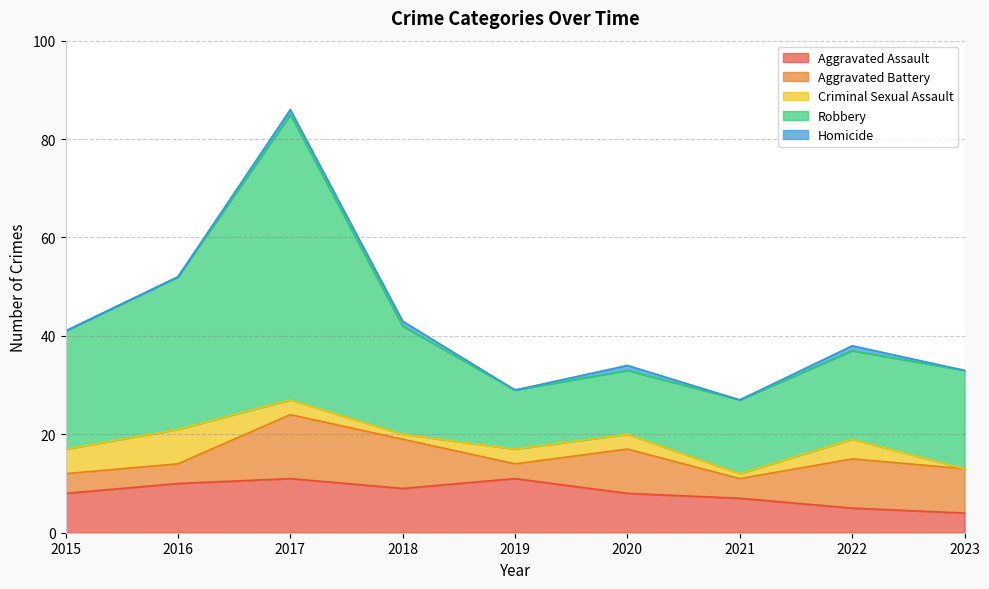

Reading left to right, extract all data points from this chart.

Aggravated Assault: 8	10	11	9	11	8	7	5	4
Aggravated Battery: 4	4	13	10	3	9	4	10	9
Criminal Sexual Assault: 5	7	3	1	3	3	1	4	0
Robbery: 24	31	58	22	12	13	15	18	20
Homicide: 0	0	1	1	0	1	0	1	0